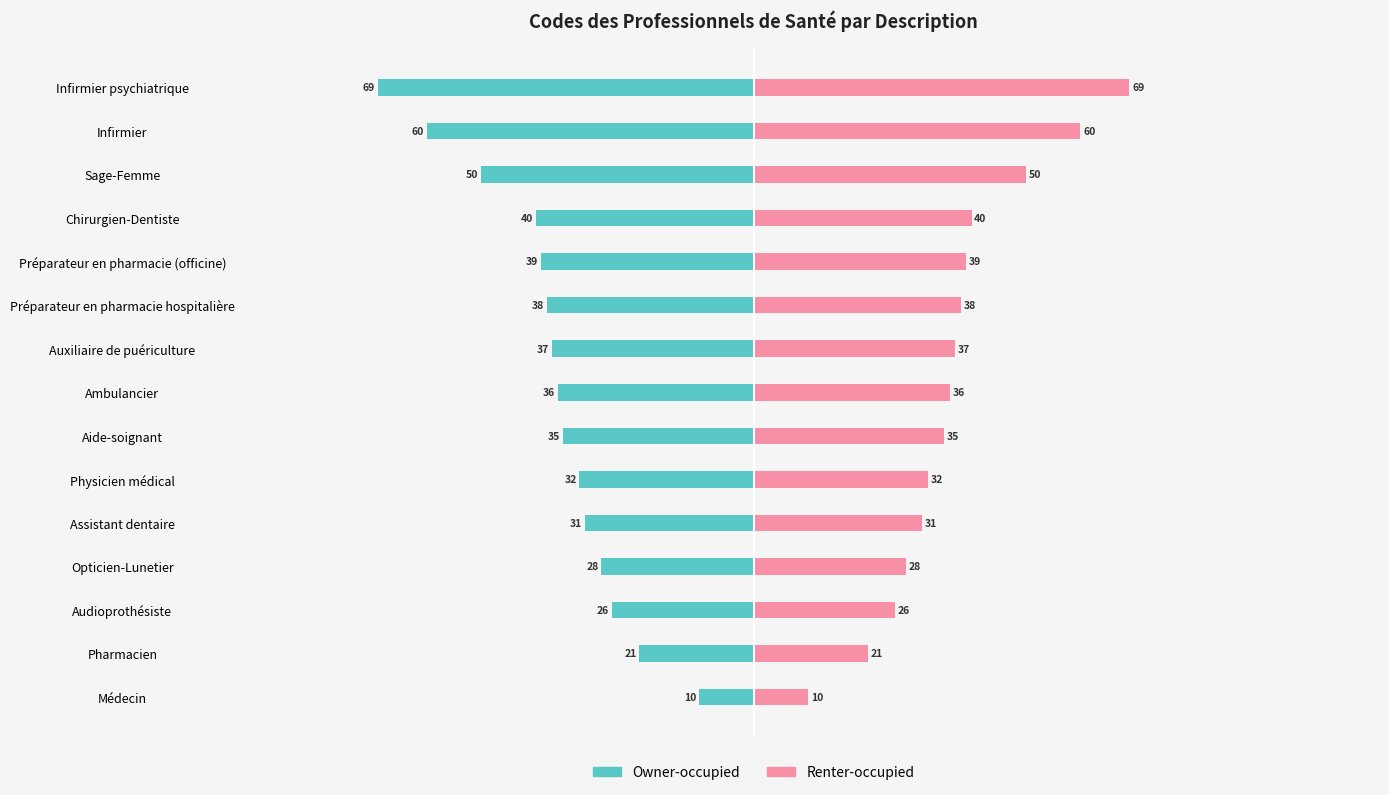

Which series changed the most between Pharmacien and Ambulancier?

Owner-occupied